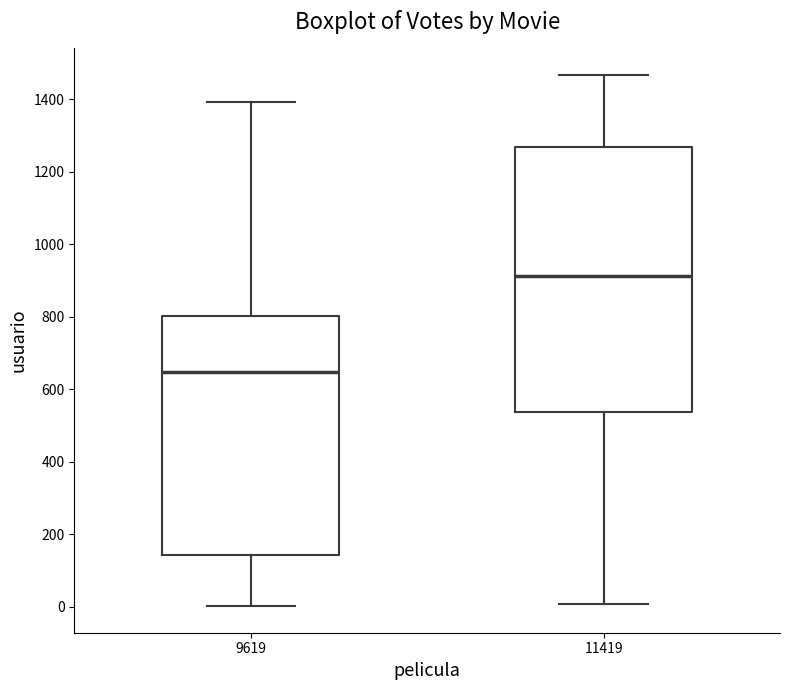

Reading left to right, transcribe this box plot: for each box, give where its median line is, the range the box spans, and where its two whiskers end, as read against the y-axis. The values are not printed on the chart, so give them approximately, as read against the axis.

9619: median 640, box 140 to 800, whiskers 0 to 1400
11419: median 920, box 540 to 1260, whiskers 0 to 1460